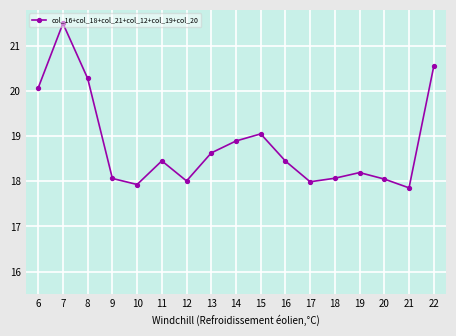

What is the sum of the values at 11 and 7?

40.0